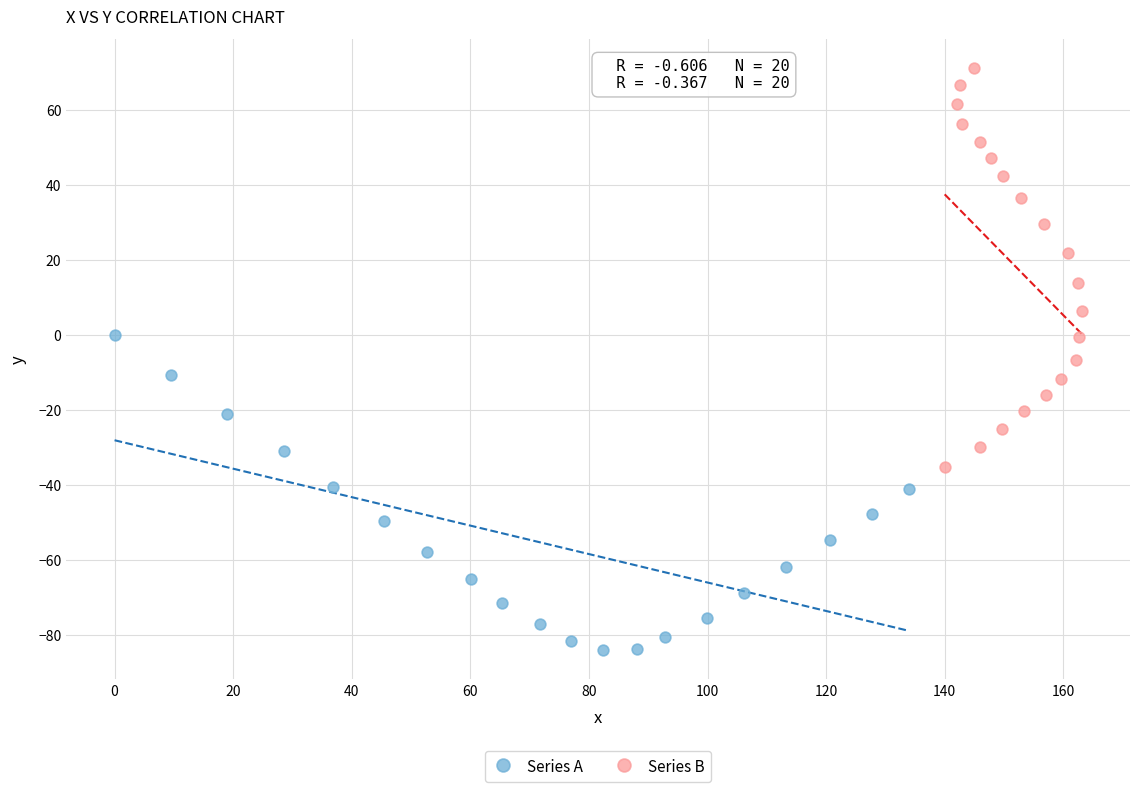

Which series contains the lowest Y value?

Series A